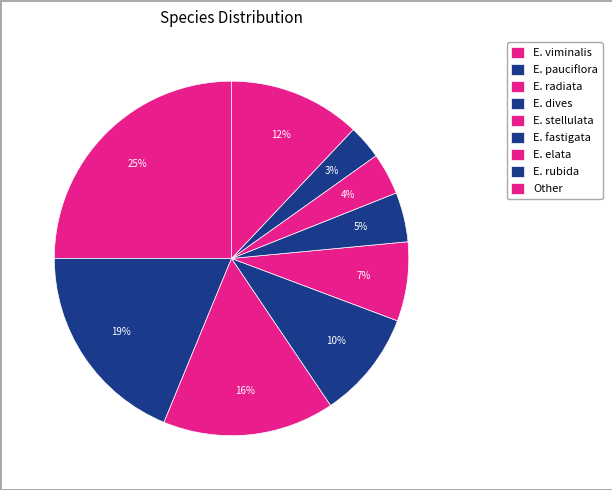

How many slices are in this pie chart?

9